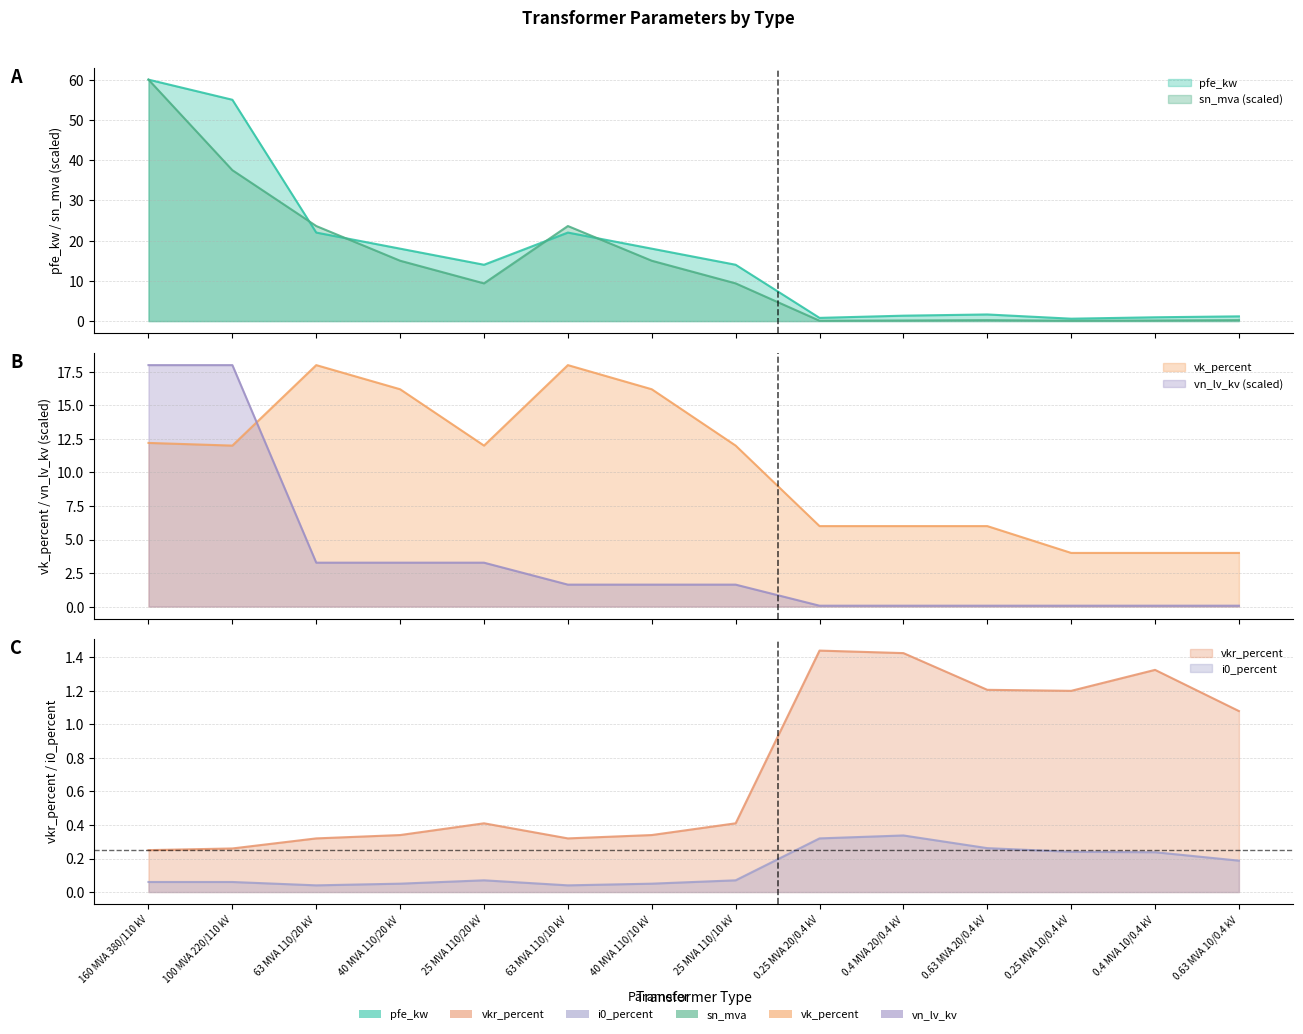

After their last crossing, which series has the higher values: vk_percent or sn_mva?

vk_percent